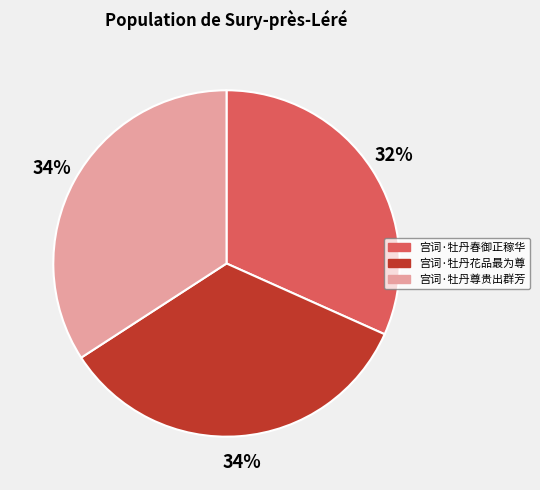

To the nearest percent, what is the average slice percentage?

33%